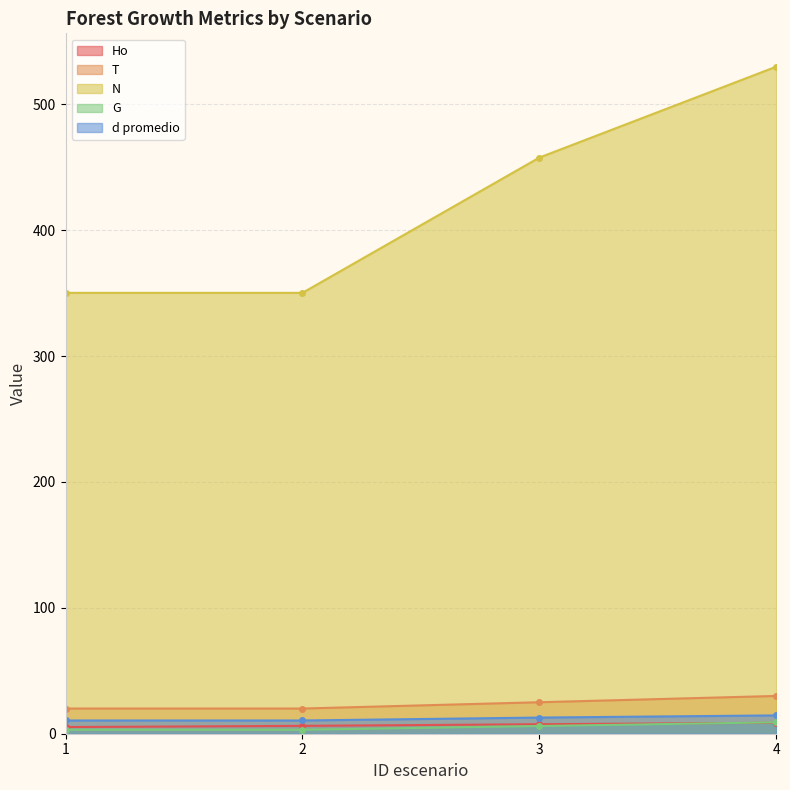

Reading left to right, what are all the values shown in this chart?

Ho: 5.3	6.2	7.6	8.7
T: 20.0	20.0	25.0	30.0
N: 350.1	350.1	457.6	529.8
G: 3.2	3.2	6.1	9.1
d promedio: 10.5	10.5	12.8	14.6